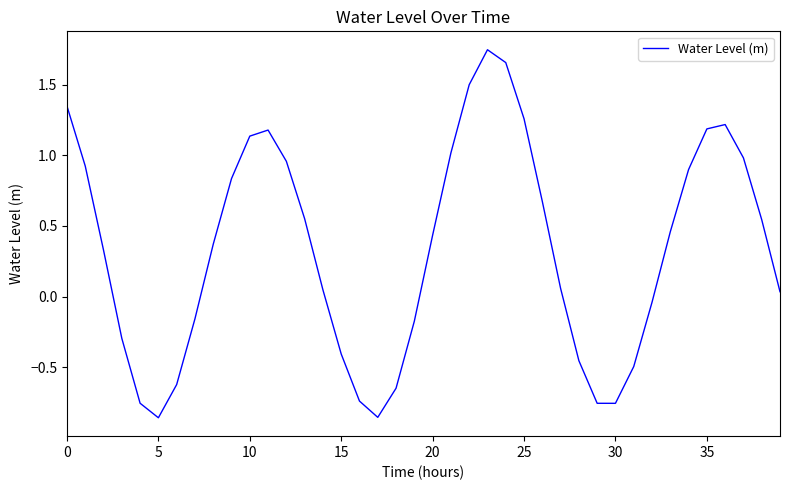

Does the chart have visible grid lines?

No